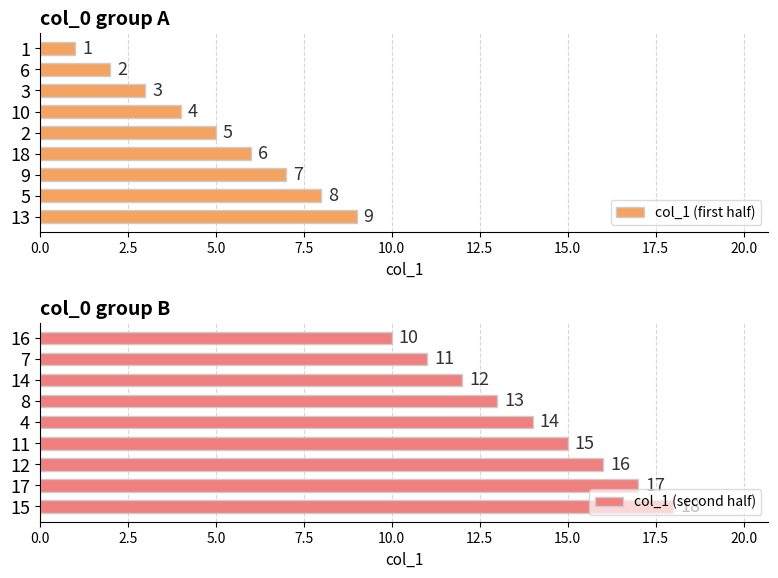

Rank the categories by col_1 (second half) value from lowest to highest.

16, 7, 14, 8, 4, 11, 12, 17, 15